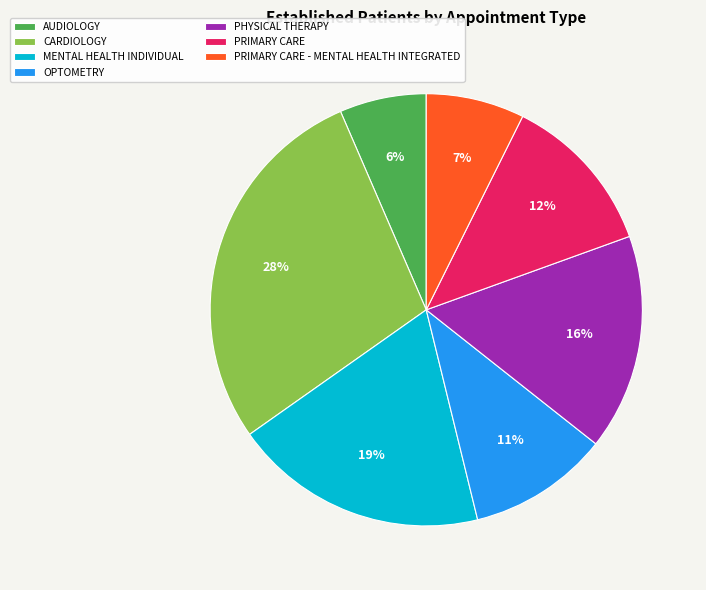

How many segments does this pie chart have?

7